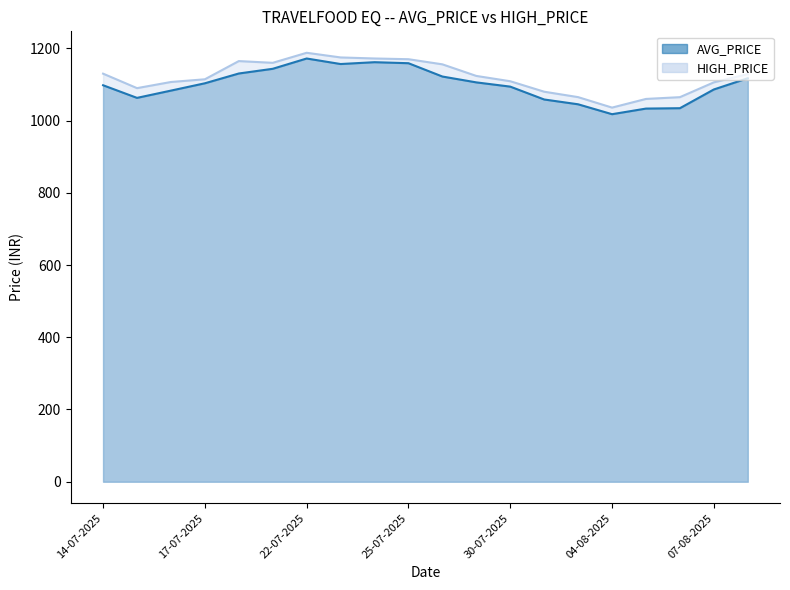

What is the greatest value displayed?

1187.8